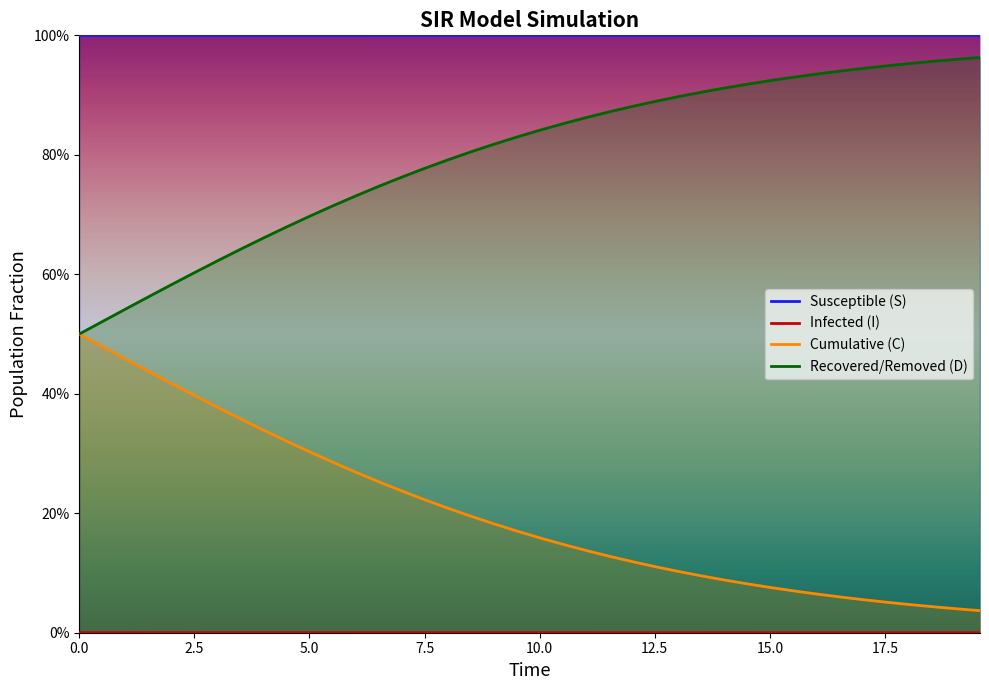

What is the average value of the S series?

1.0